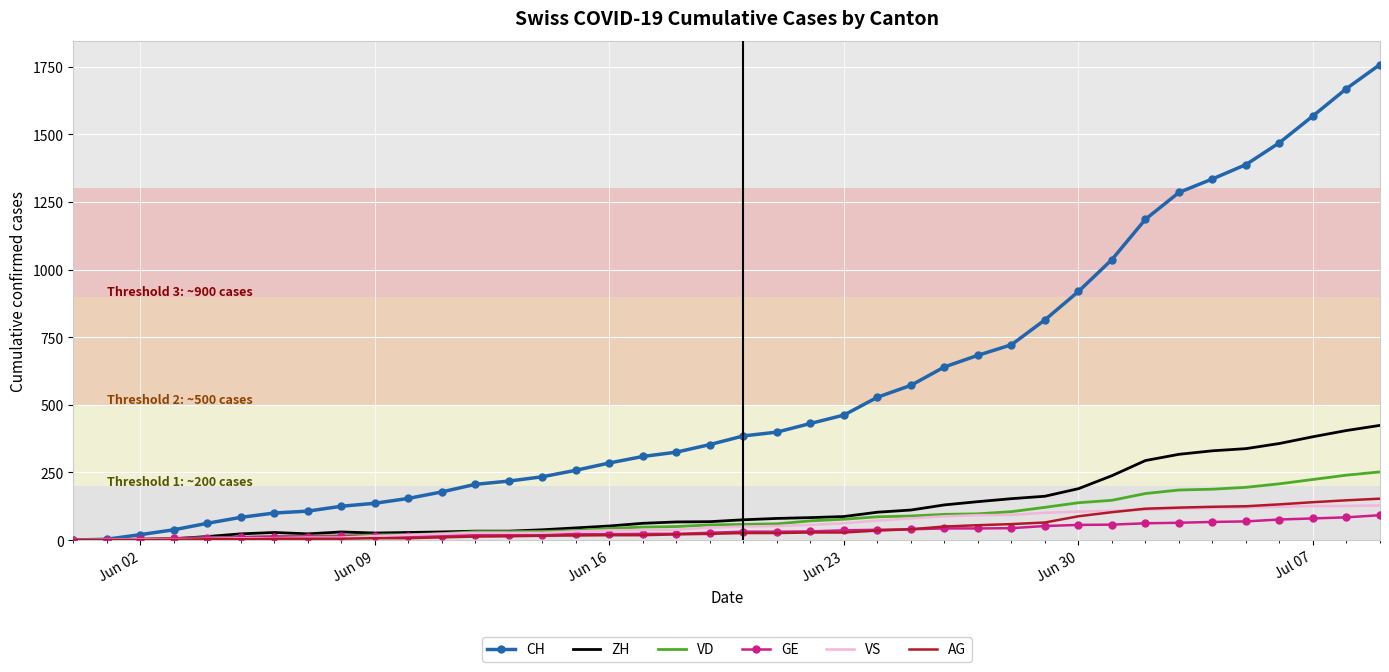

What is the maximum value shown in the chart?

1758